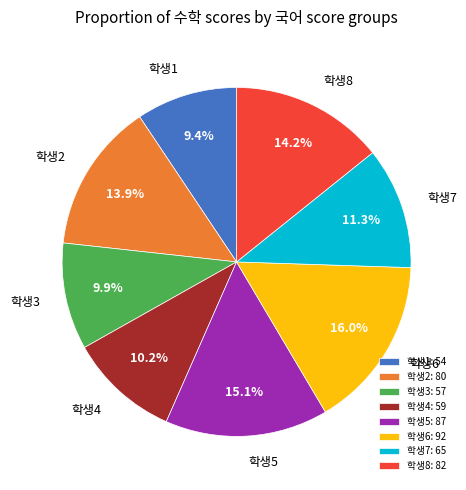

What portion of the pie excludes 학생1?

90.6%